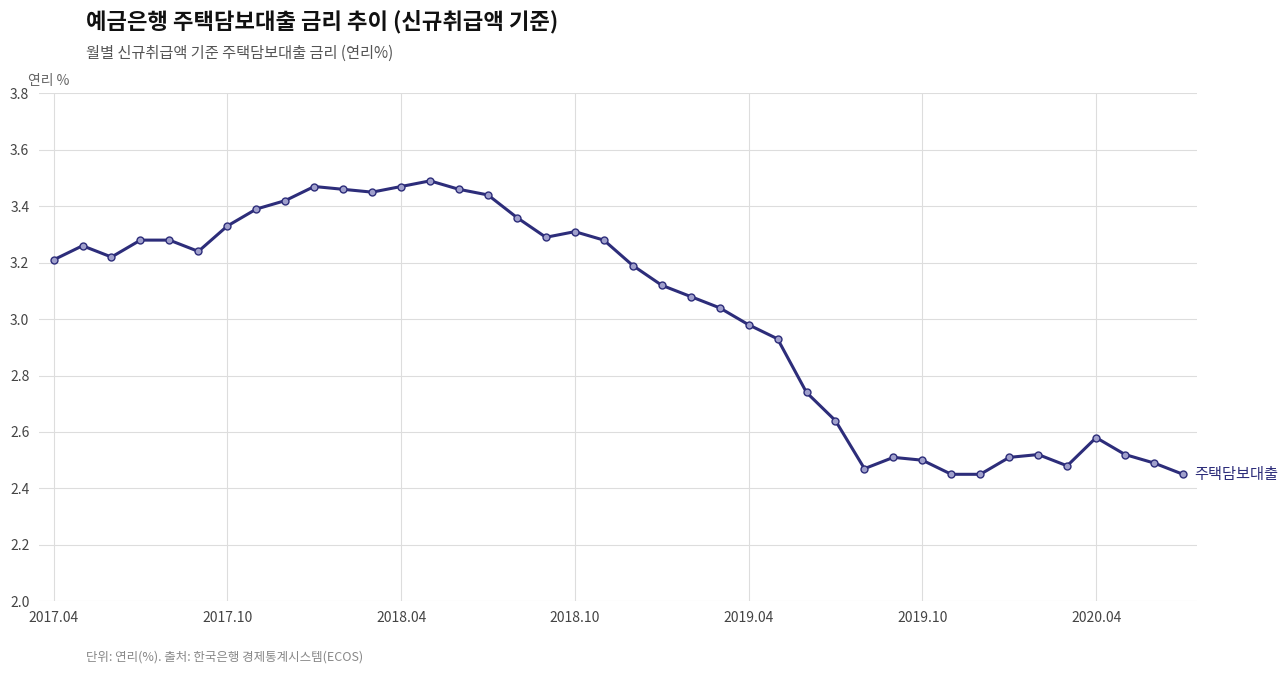

How many lines are shown in the chart?

1